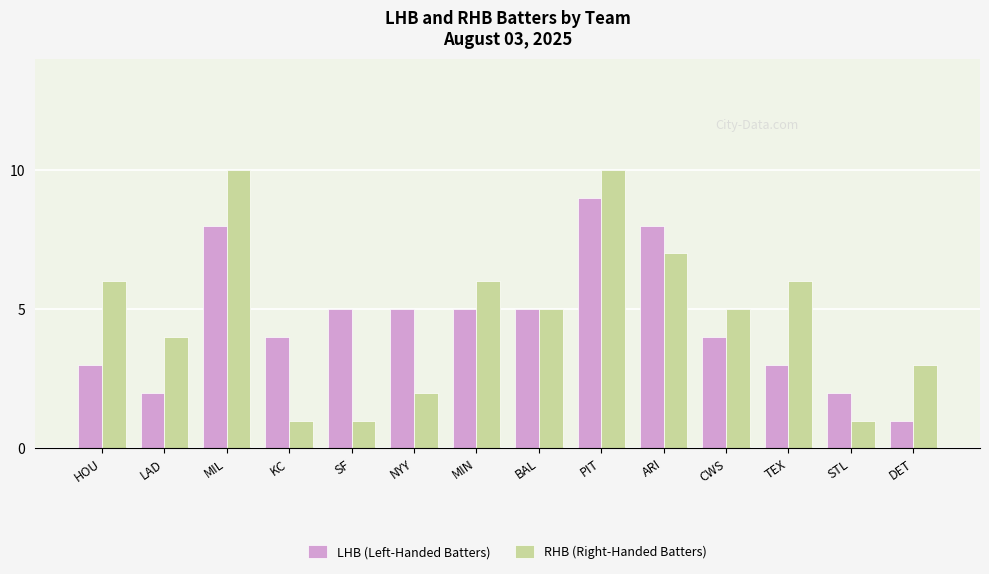

Reading left to right, transcribe all the data shown in this chart.

LHB (Left-Handed Batters): HOU=3	LAD=2	MIL=8	KC=4	SF=5	NYY=5	MIN=5	BAL=5	PIT=9	ARI=8	CWS=4	TEX=3	STL=2	DET=1
RHB (Right-Handed Batters): HOU=6	LAD=4	MIL=10	KC=1	SF=1	NYY=2	MIN=6	BAL=5	PIT=10	ARI=7	CWS=5	TEX=6	STL=1	DET=3